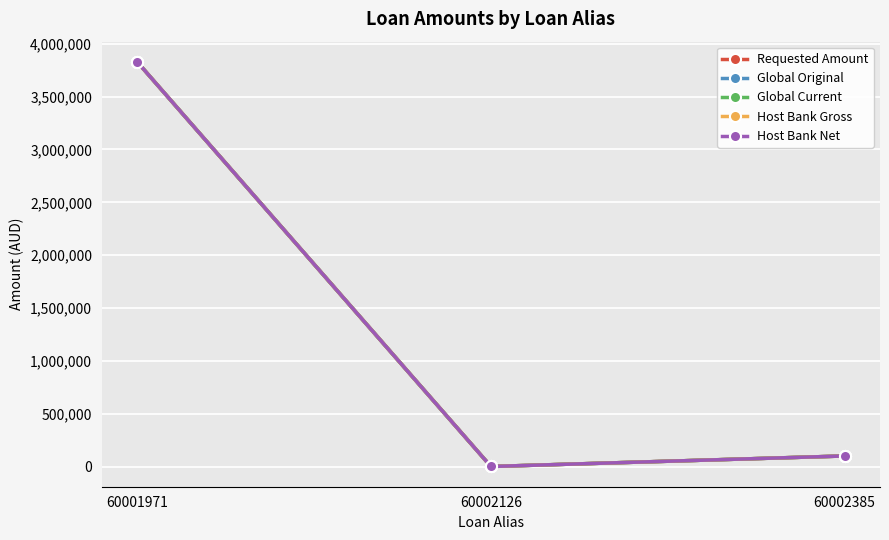

Reading right to left, transcribe all the data shown in this chart.

Requested Amount: 60002385=100000.0	60002126=323.8	60001971=3828950.5
Global Original: 60002385=100000.0	60002126=323.8	60001971=3828950.5
Global Current: 60002385=100000.0	60002126=323.8	60001971=3828950.5
Host Bank Gross: 60002385=100000.0	60002126=323.8	60001971=3828950.5
Host Bank Net: 60002385=100000.0	60002126=323.8	60001971=3828950.5